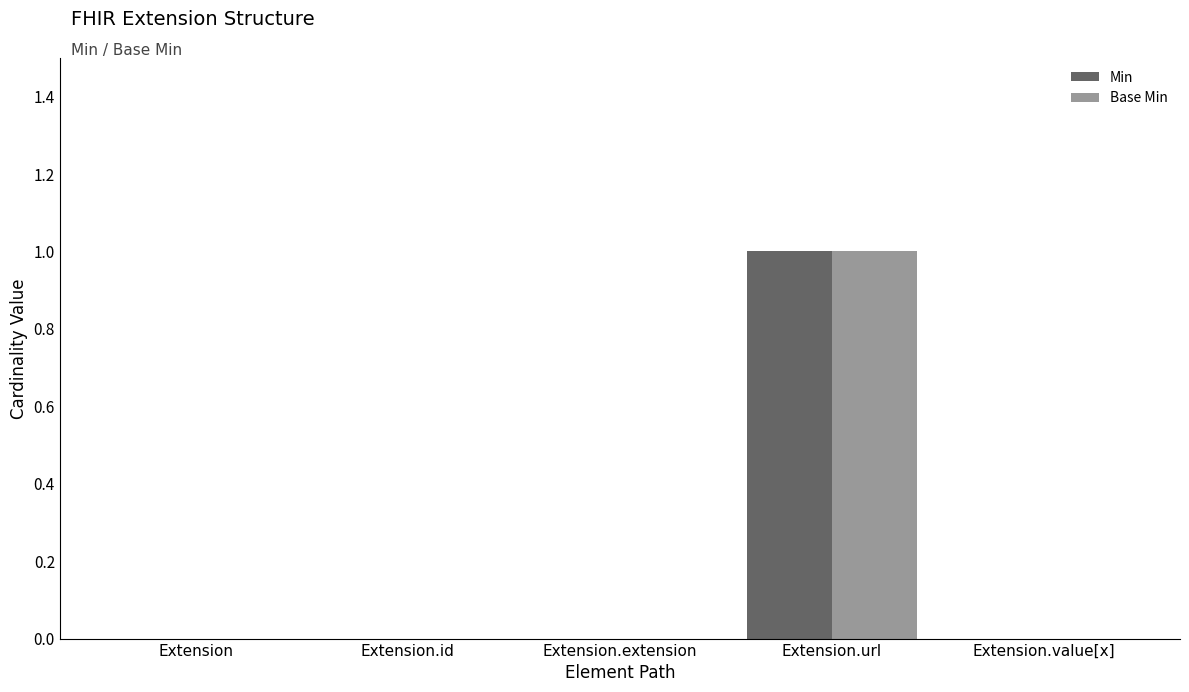

The value of Min at Extension.extension is 0. True or false?

True